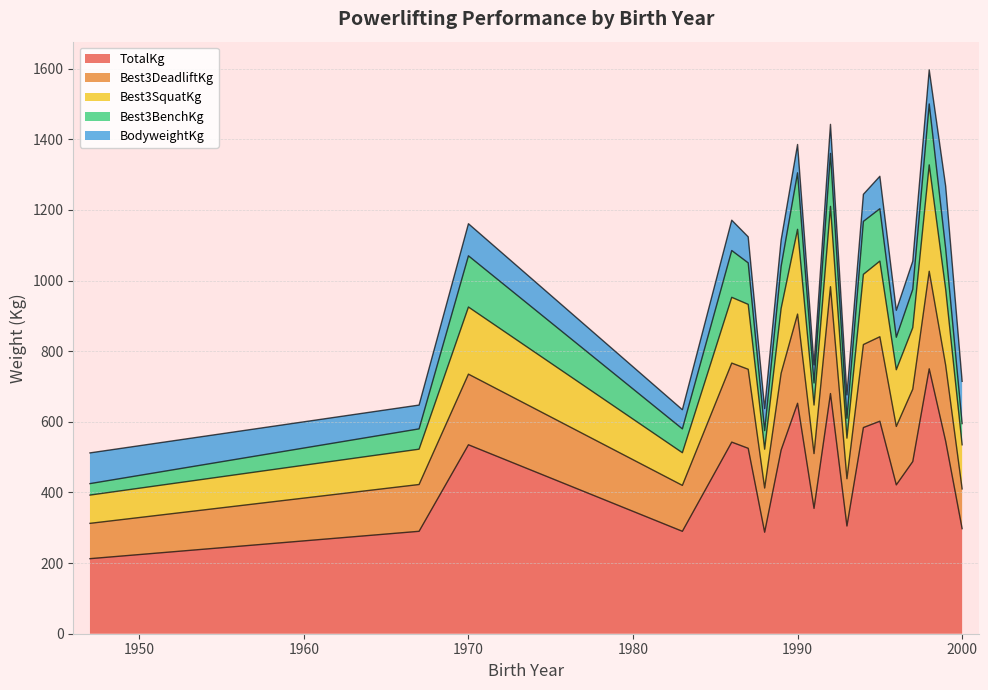

Is the value of Best3DeadliftKg at 25 greater than the value of TotalKg at 37?

No